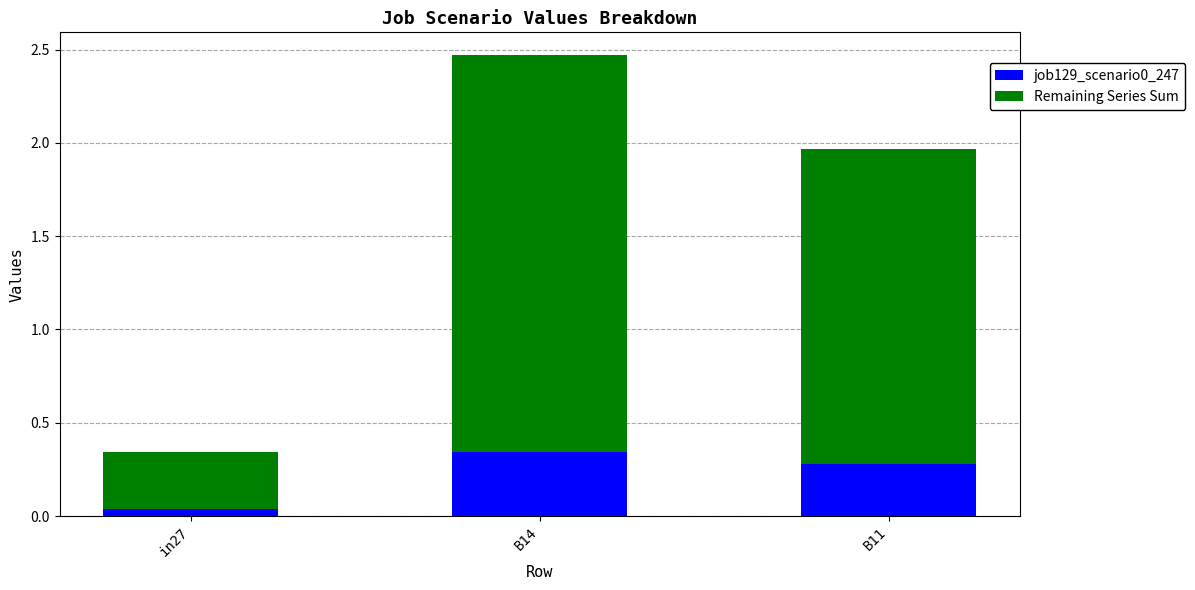

How many job129_scenario0_247 values are between 0 and 1?

3